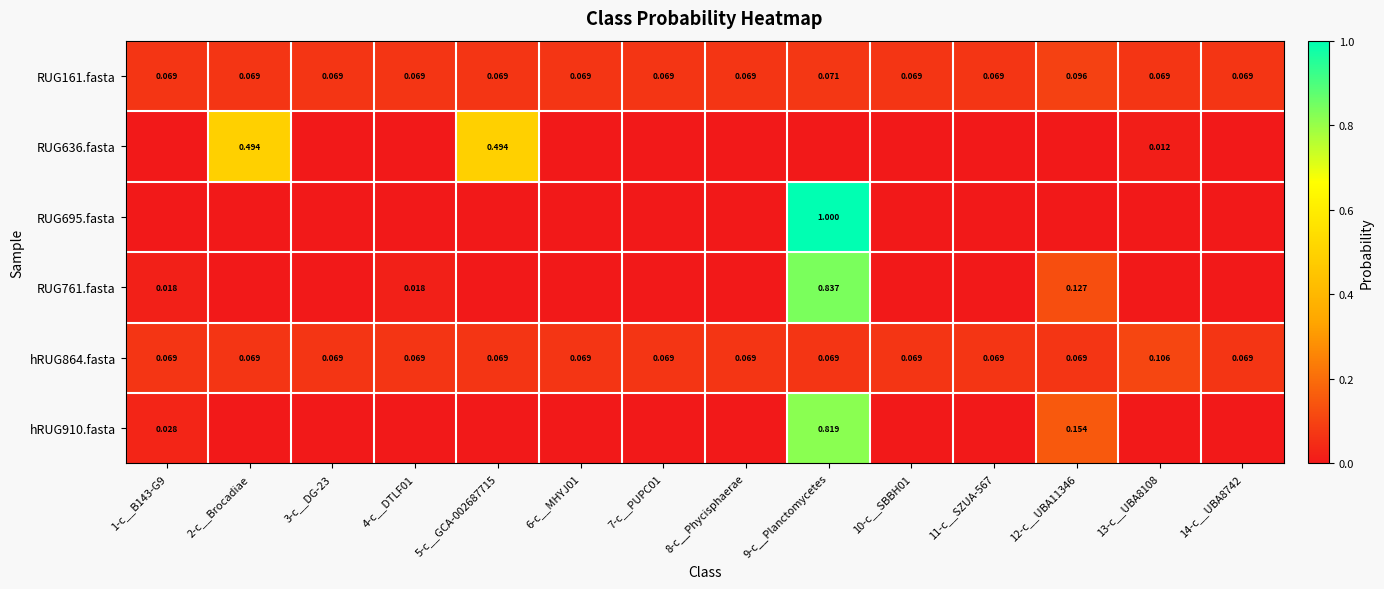

What is the total value across all series at 10-c__SBBH01?

0.1